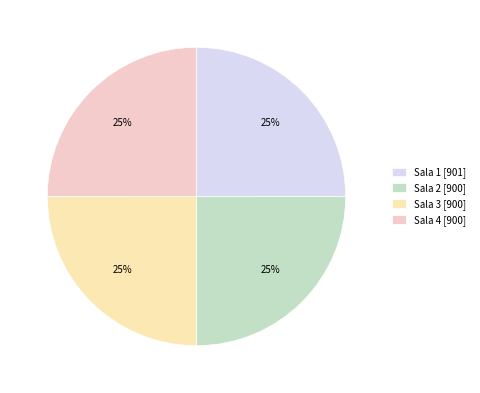

How many segments does this pie chart have?

4